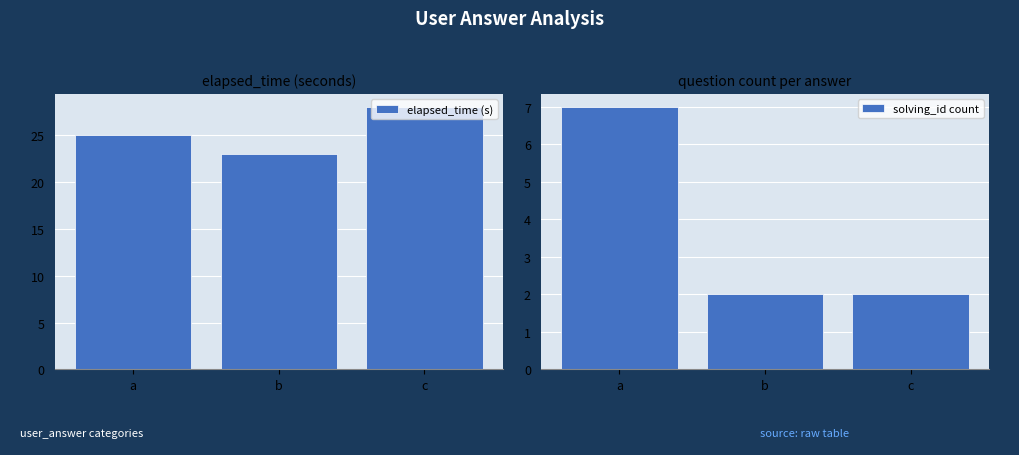

Where is elapsed_time (s) nearest to the value 25?

a